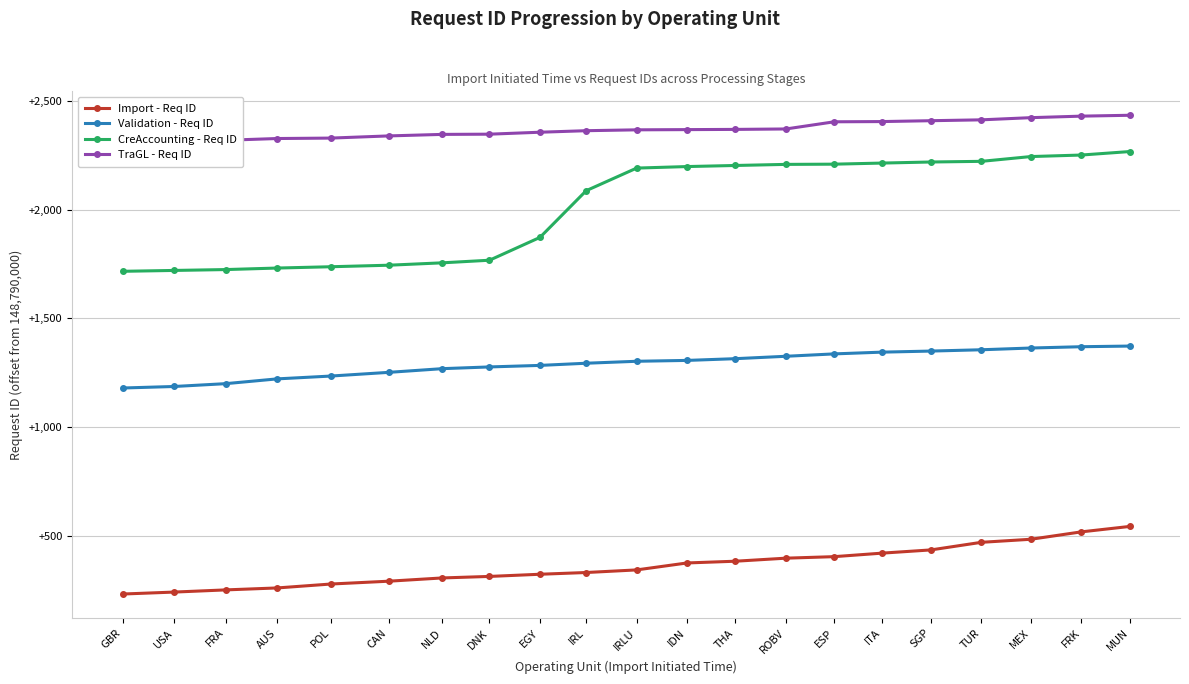

What is the smallest value displayed?

148790232